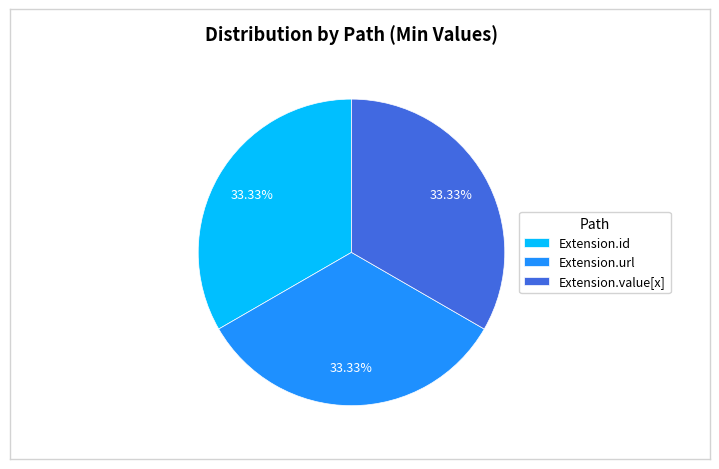

Does Extension.id account for over 50% of the chart?

No